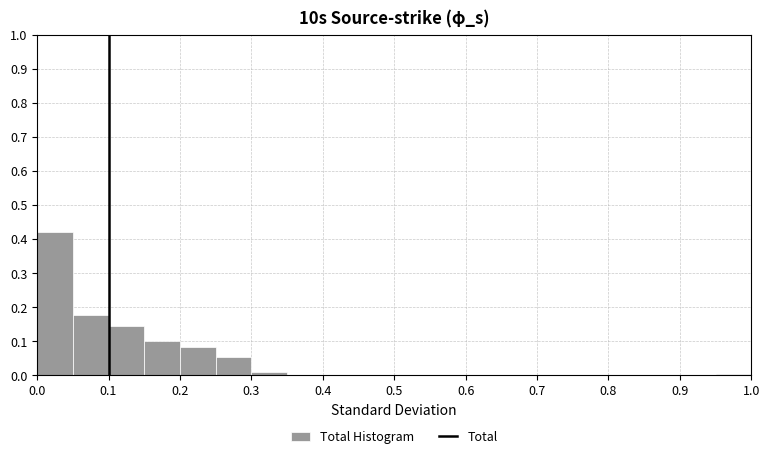

How tall is the bar that spans 0.05 to 0.10 on the x-axis? The values are not printed on the chart, so give them approximately, as read against the axis.

0.18